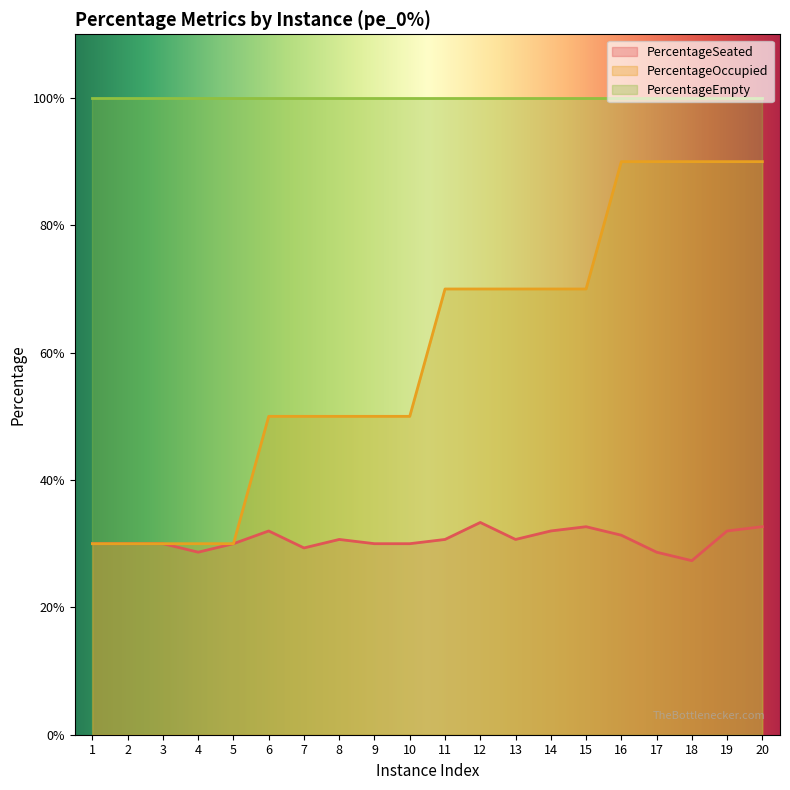

Does the chart display data point markers on the line(s)?

No